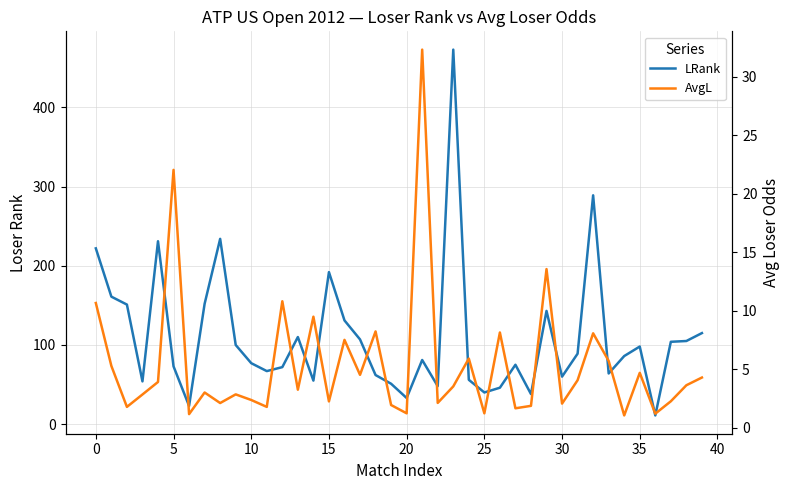

Reading left to right, list all the values displayed in this chart.

LRank: 222.0	161.0	151.0	54.0	231.0	73.0	23.0	152.0	234.0	100.0	77.0	67.0	72.0	110.0	55.0	192.0	131.0	107.0	62.0	51.0	33.0	81.0	48.0	473.0	56.0	40.0	46.0	75.0	38.0	143.0	60.0	89.0	289.0	64.0	86.0	98.0	11.0	104.0	105.0	115.0
AvgL: 10.7	5.3	1.8	2.8	3.9	22.0	1.2	3.0	2.1	2.9	2.4	1.8	10.8	3.2	9.5	2.2	7.5	4.5	8.2	1.9	1.2	32.3	2.1	3.5	5.9	1.2	8.1	1.7	1.9	13.6	2.1	4.1	8.1	5.7	1.1	4.7	1.2	2.3	3.6	4.3